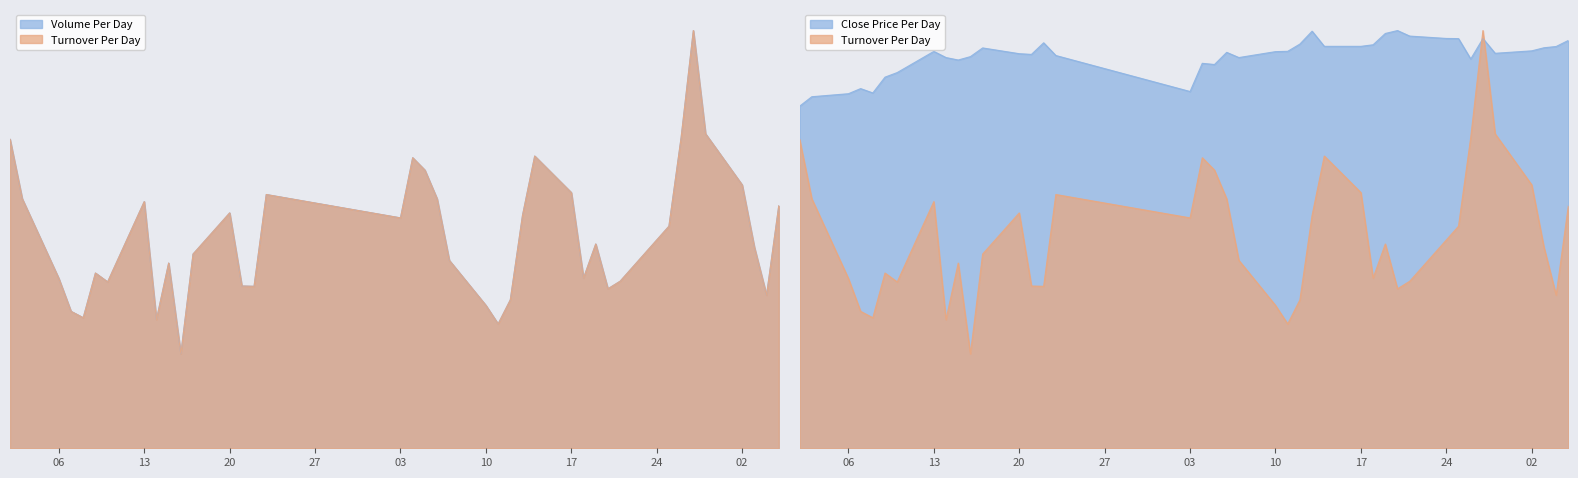

How many distinct data groups are displayed?

2